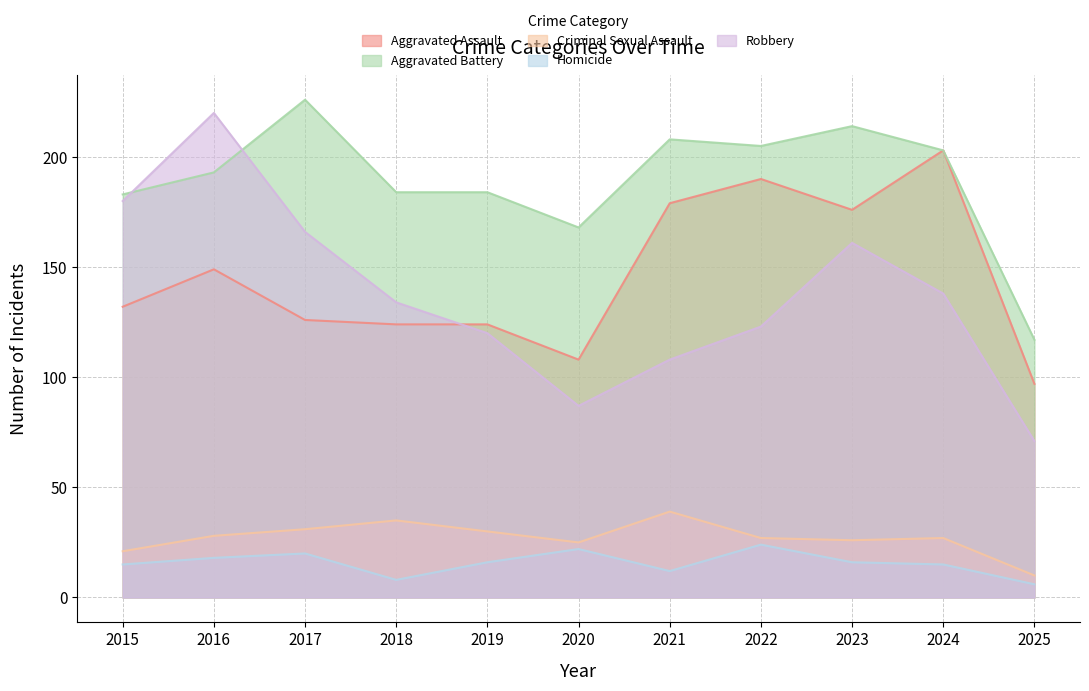

What is the total value across all series at 2019?

474